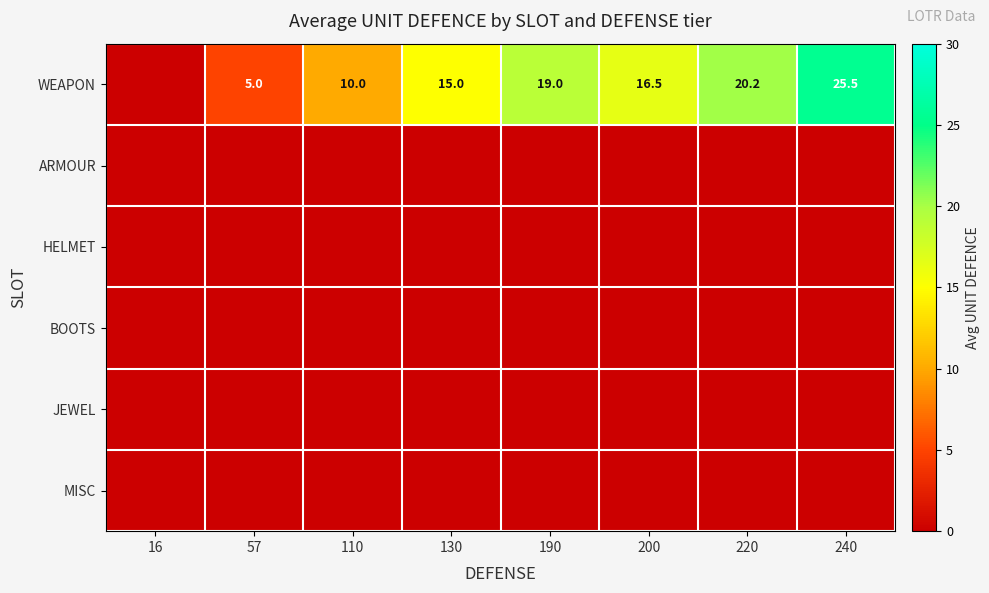

The value of WEAPON at 240 is 38.3. True or false?

False